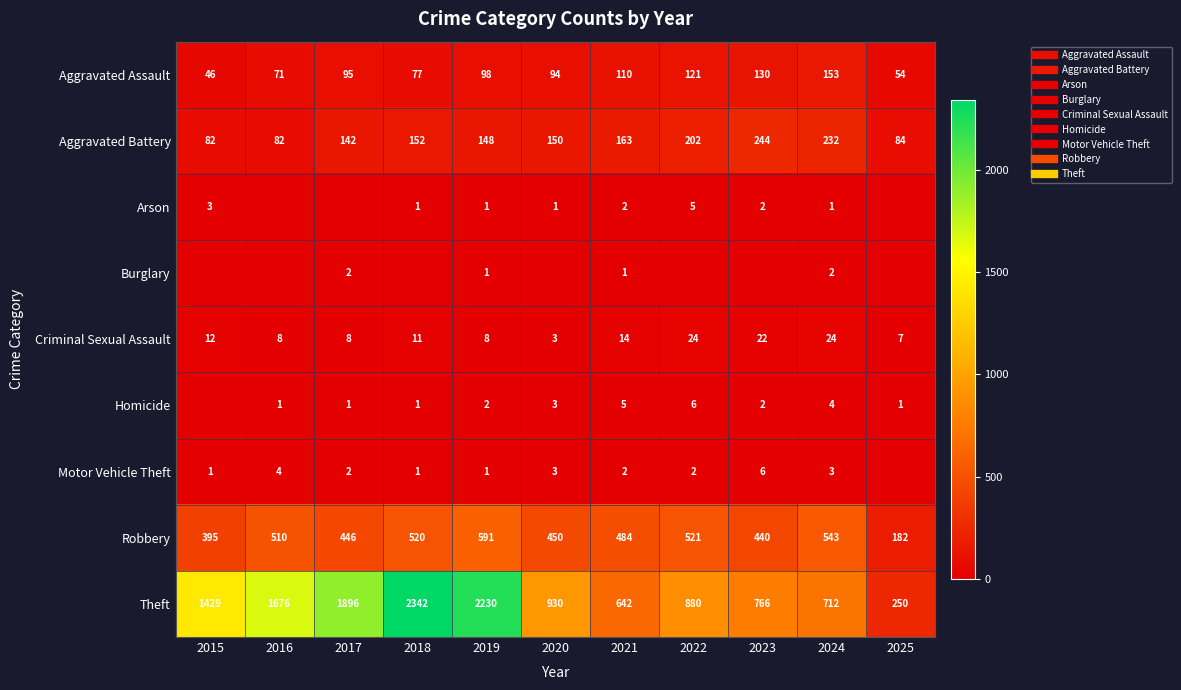

Is the value of Criminal Sexual Assault at 2021 greater than the value of Burglary at 2015?

Yes